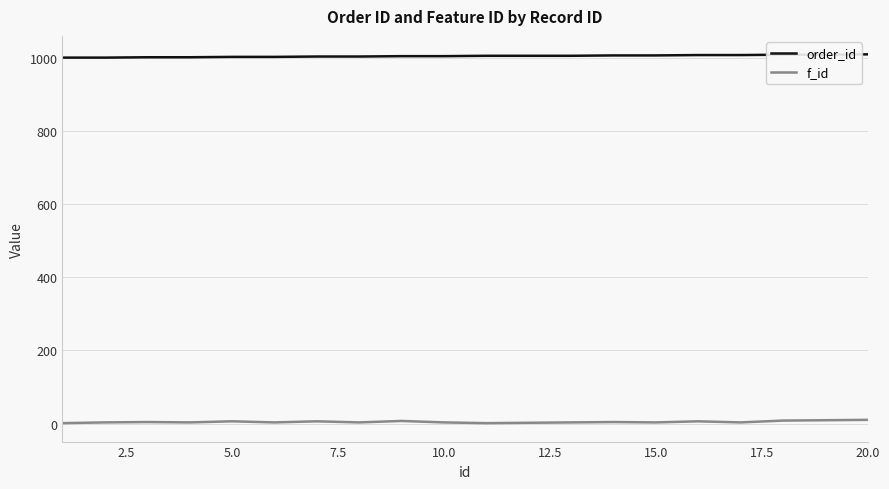

True or false: f_id and order_id cross at least once.

False